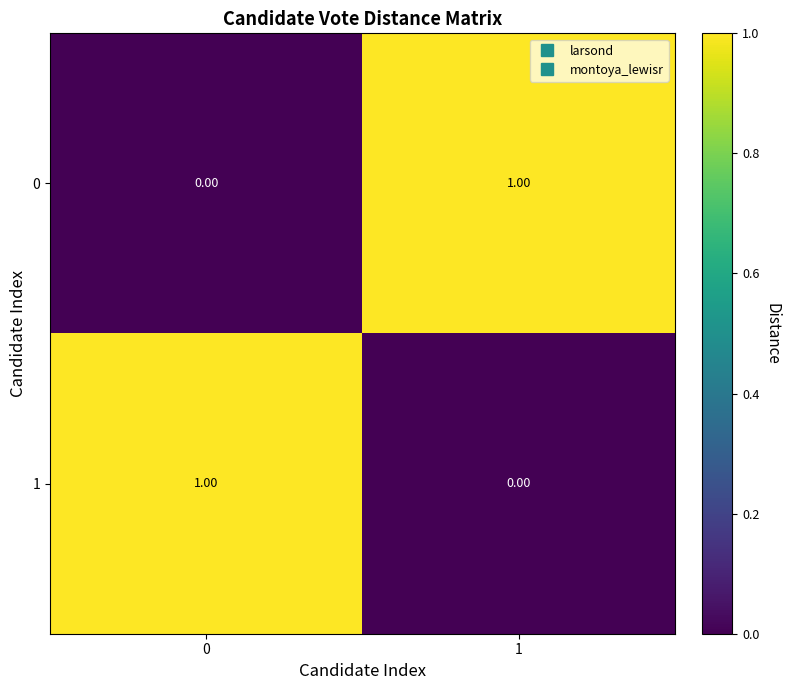

Is the value of 0 at 0 greater than the value of 1 at 0?

No